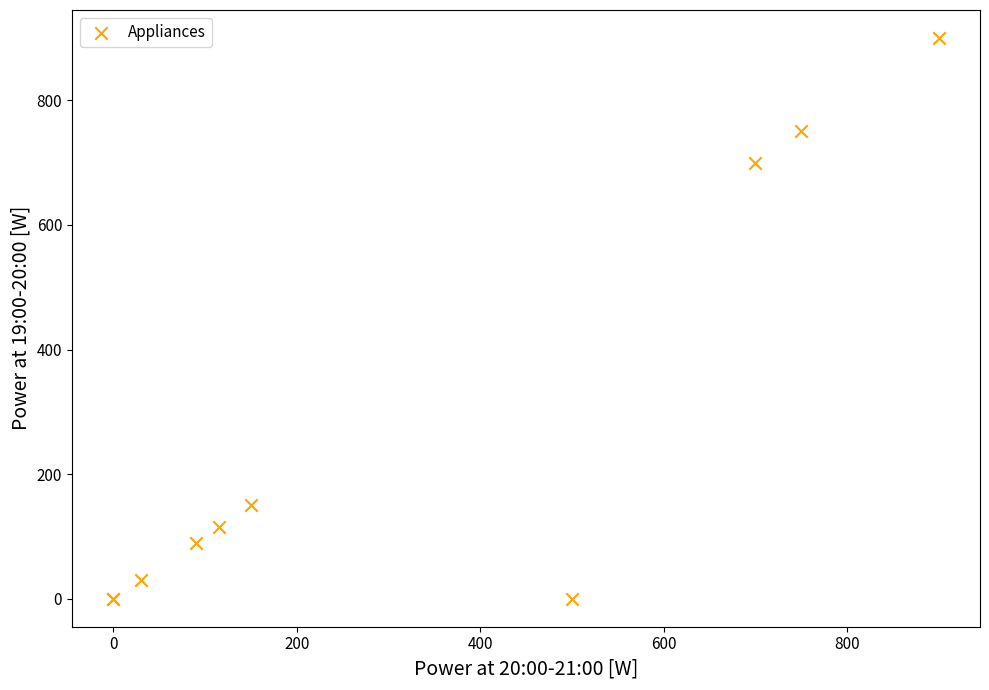

What Y value in the scatter plot is closest to 450?

700